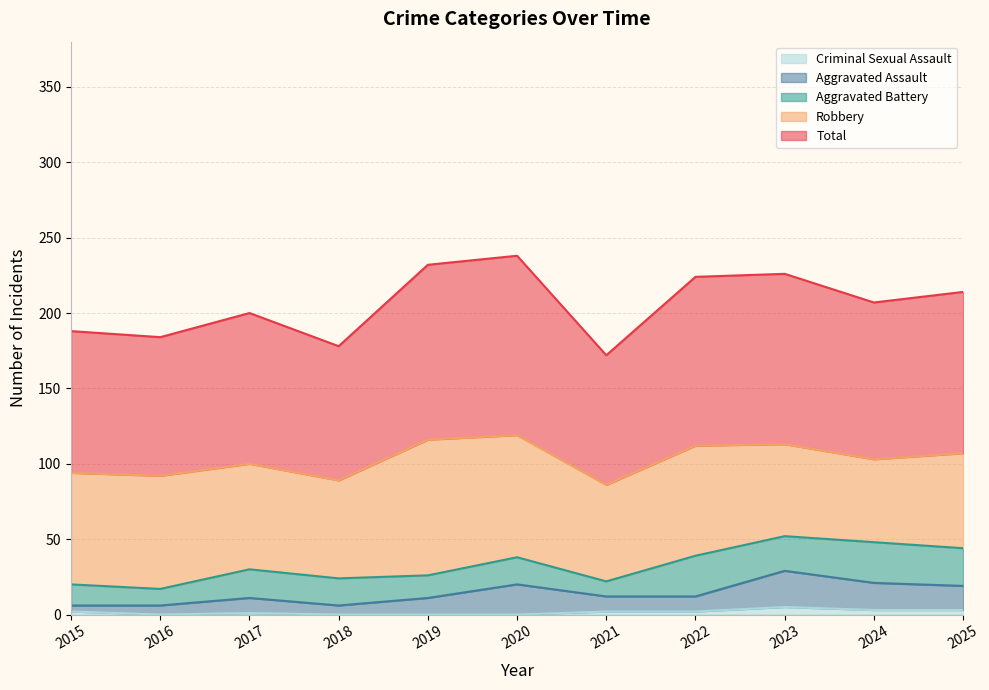

What is the highest value of the Total series?

238